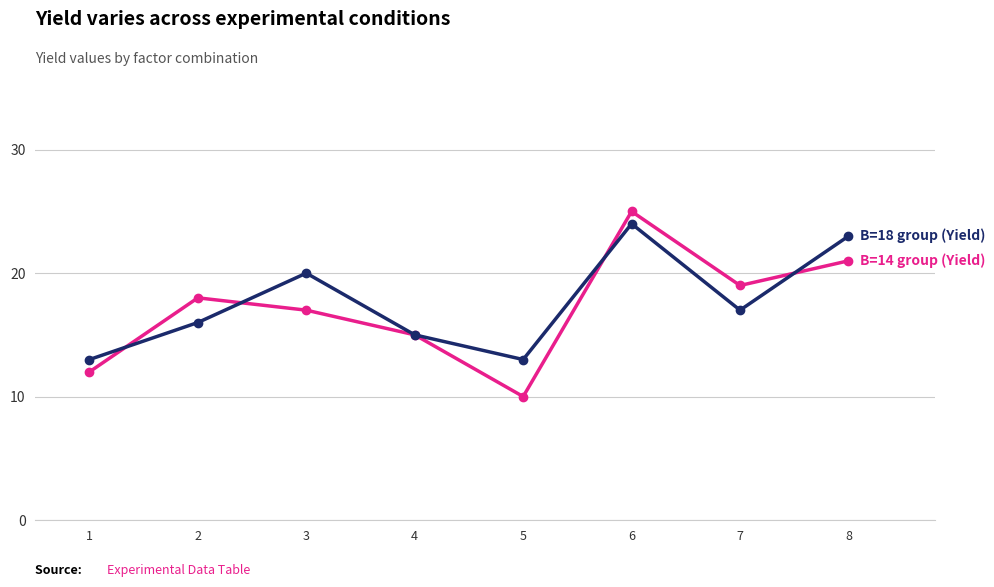

Which category has the lowest value across all series?

5